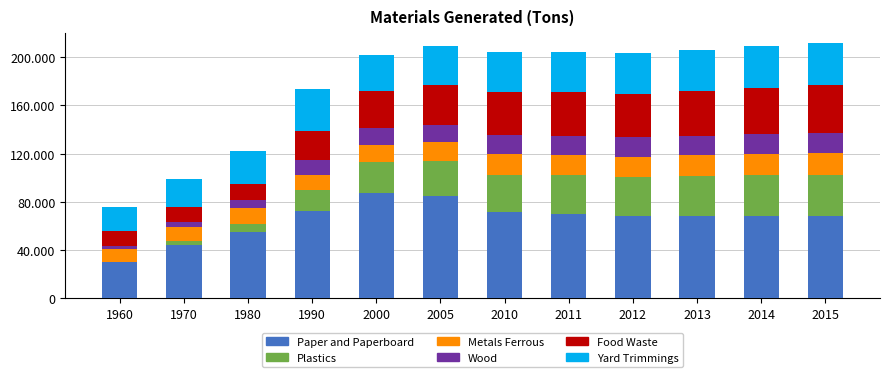

Does the chart contain stacked bars?

Yes